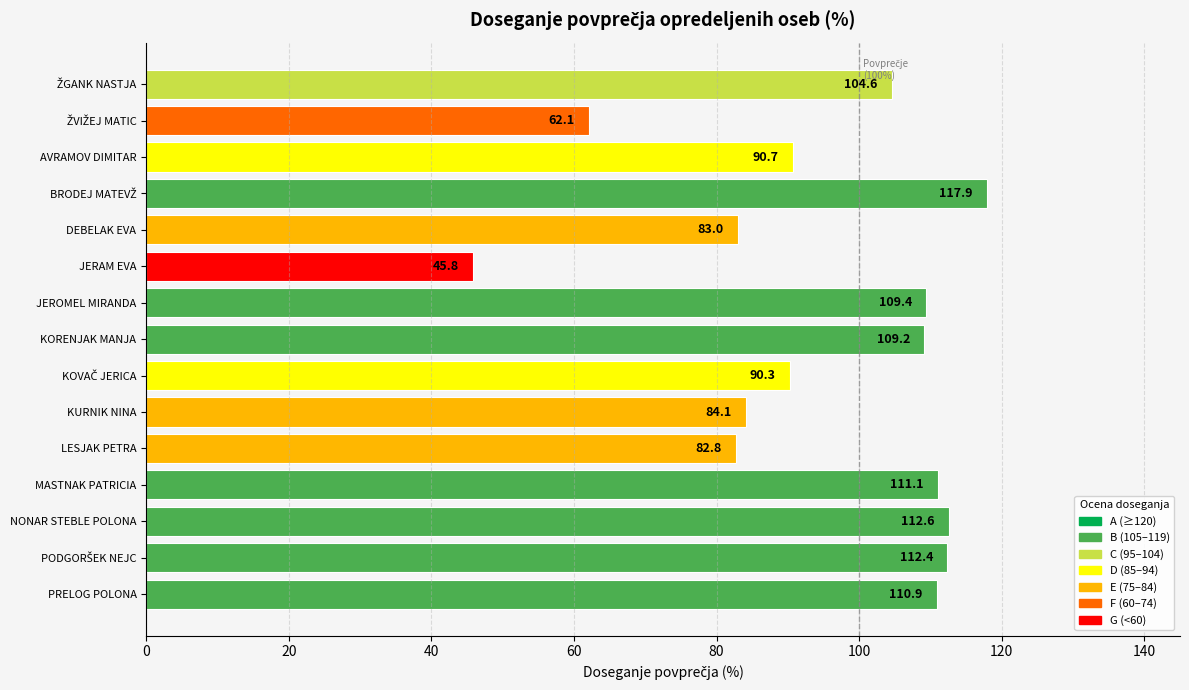

Between DEBELAK EVA and AVRAMOV DIMITAR, which is larger?

AVRAMOV DIMITAR